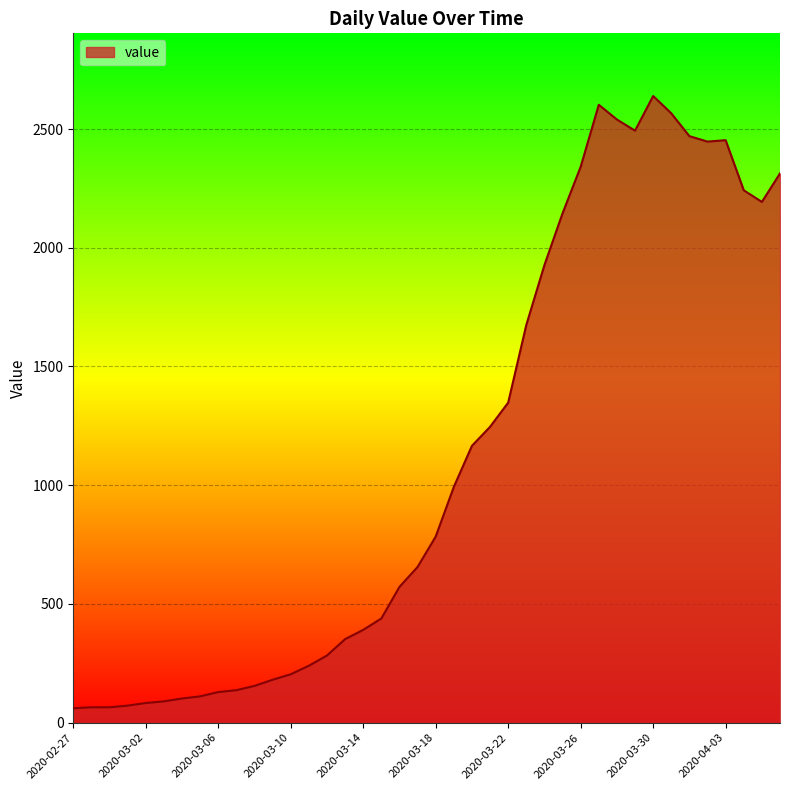

What is the greatest value displayed?

2639